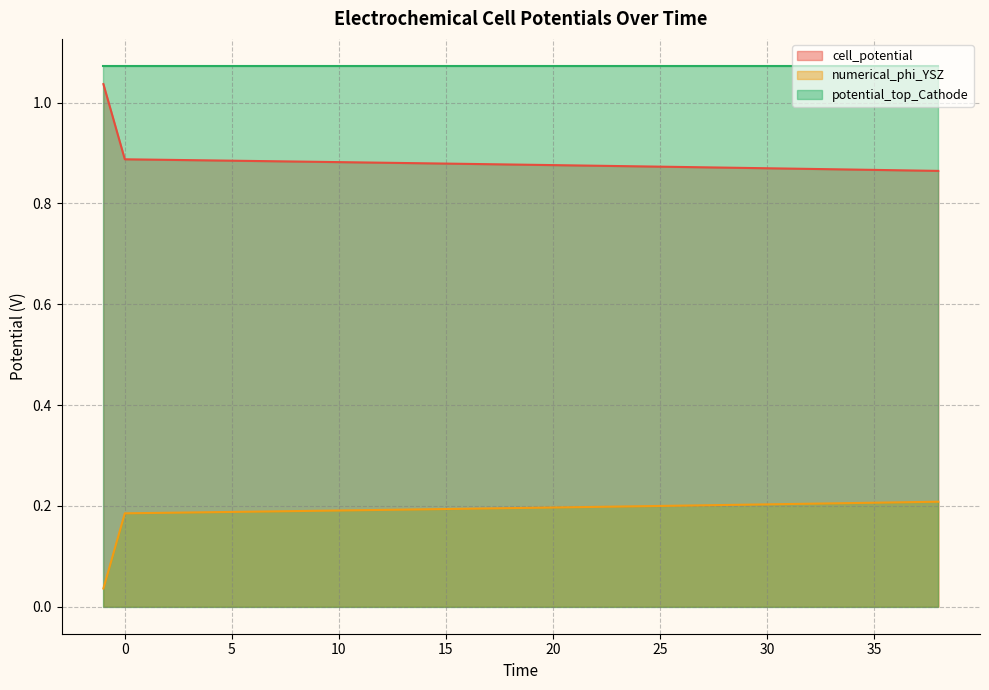

Is it true that cell_potential equals 0.9 at 8?

True